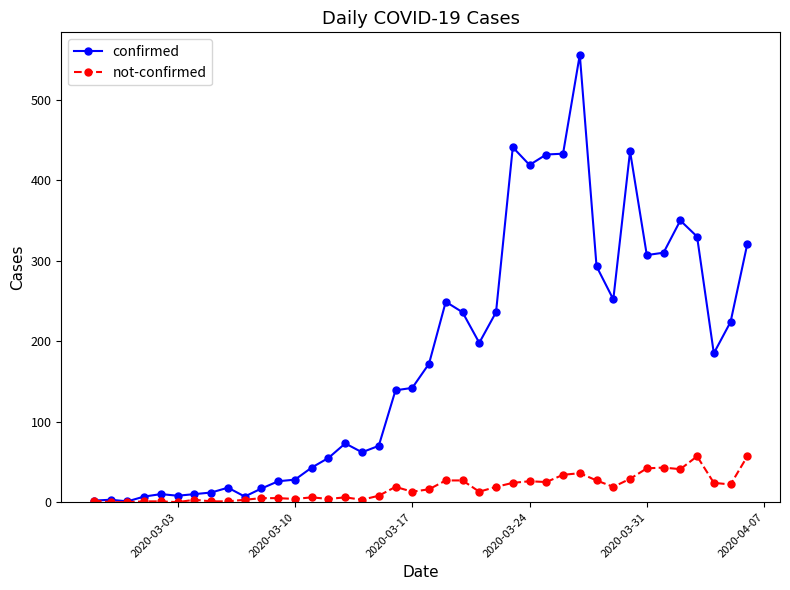

List the series in order of their peak value, highest first.

confirmed, not-confirmed